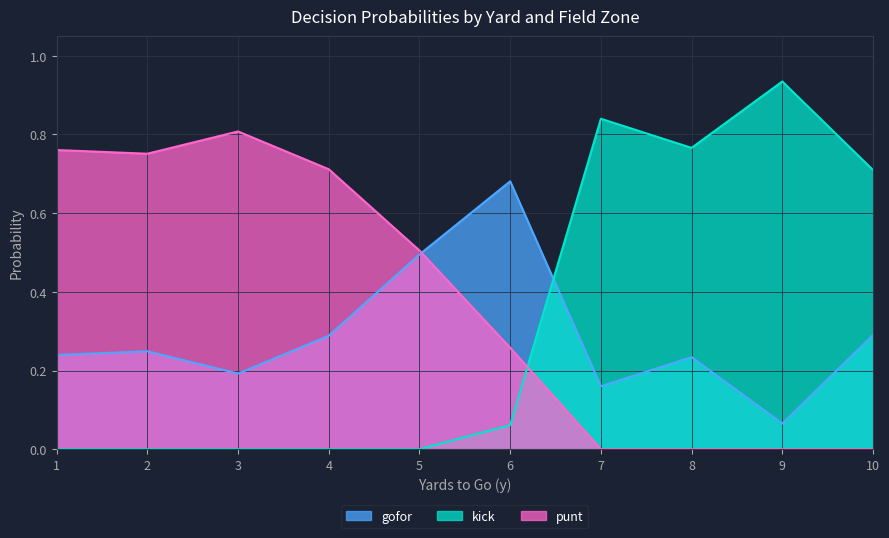

What is the sum of the gofor values at 8 and 4?

1.9